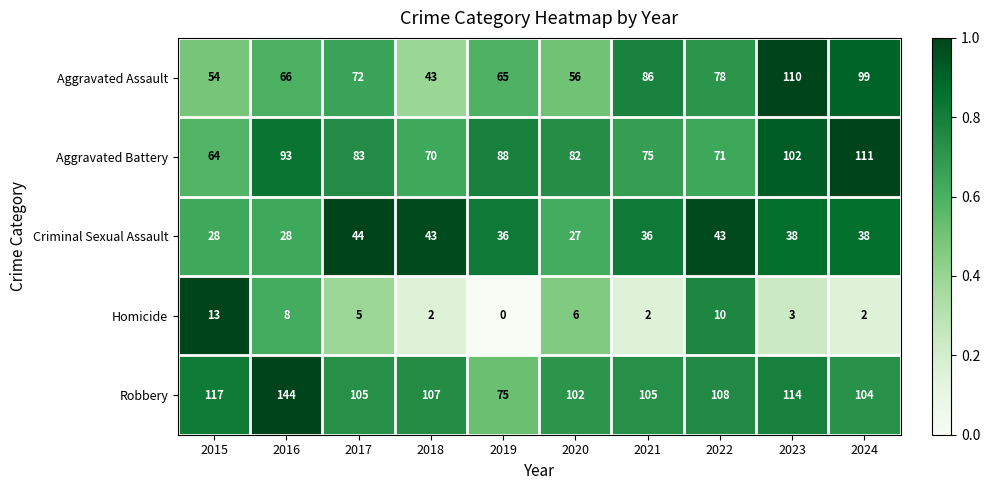

What is the sum of the Robbery values at 2021 and 2018?

212